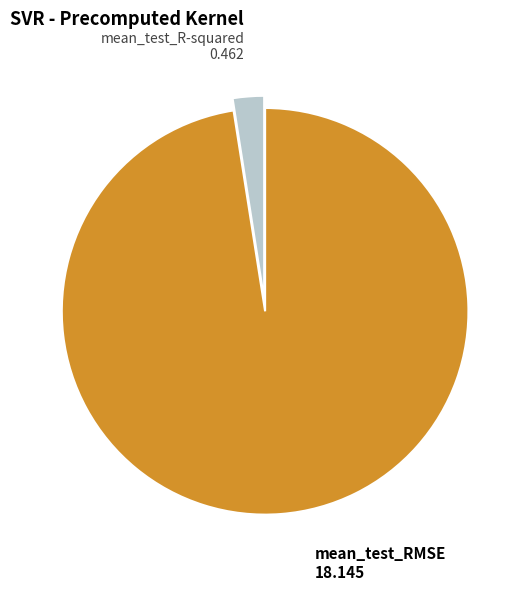

Does any single category account for the majority?

Yes